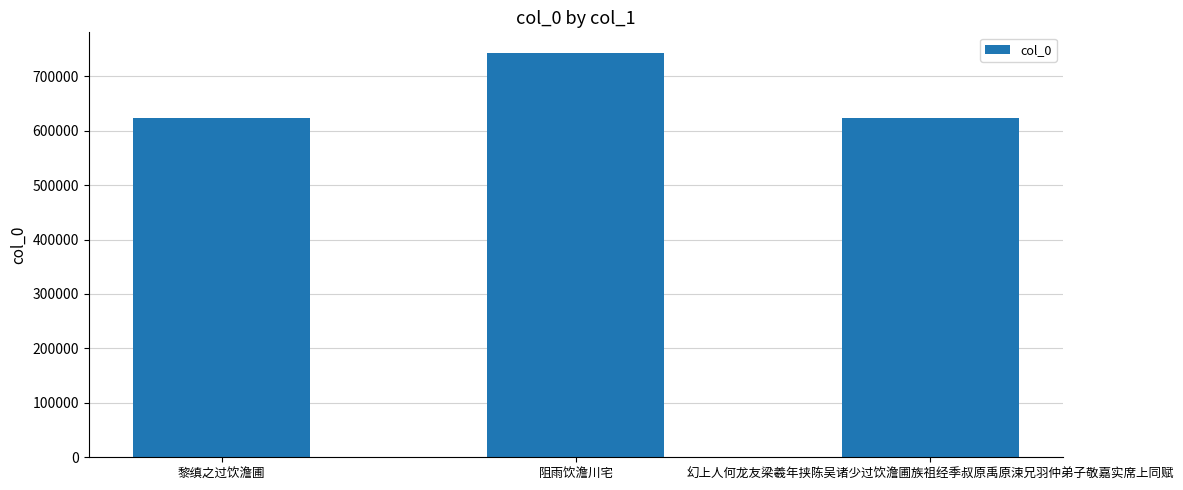

What is the value of the 3rd bar from the left?

624100